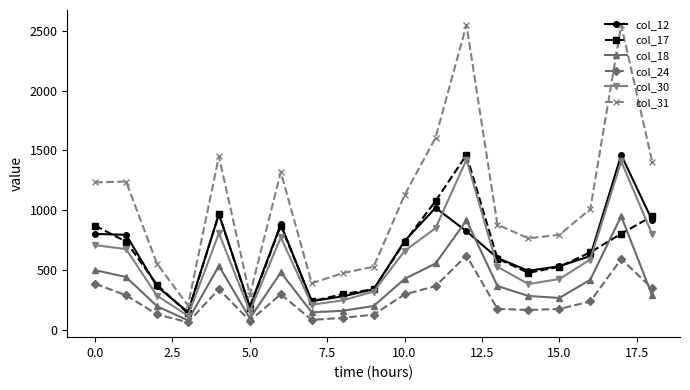

Which series has the largest range (max minus min)?

col_31